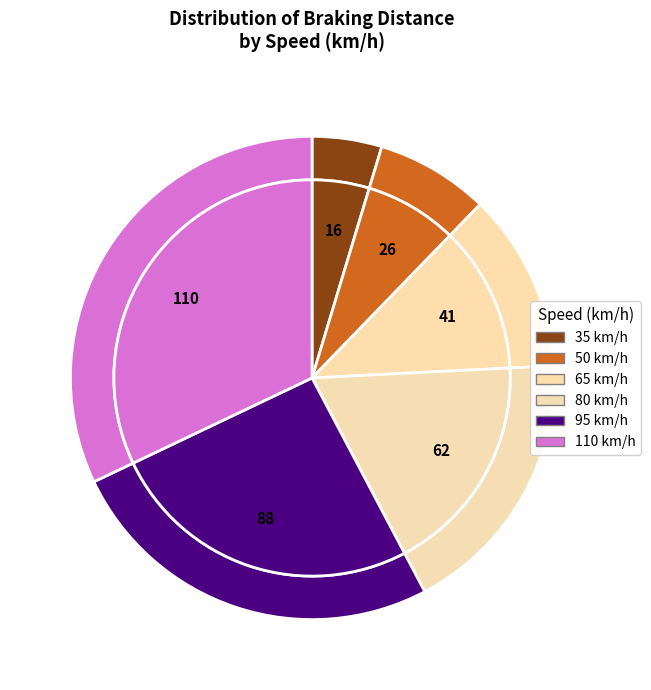

What is the change in value from 50 to 95?

+62